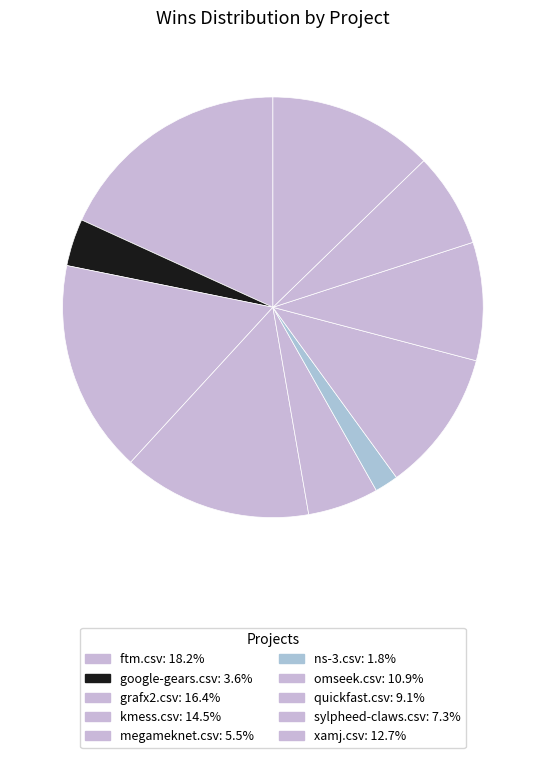

How many slices are in this pie chart?

10